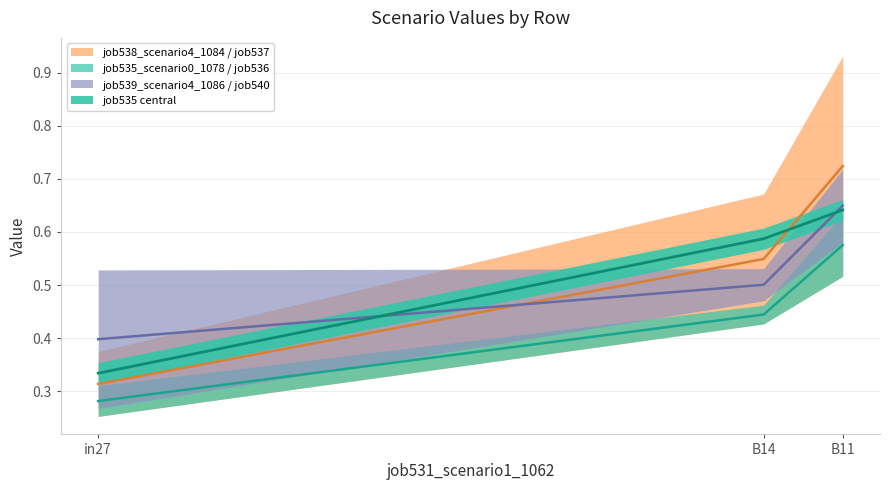

Which series has the largest total across all categories?

job537_scenario0_1083